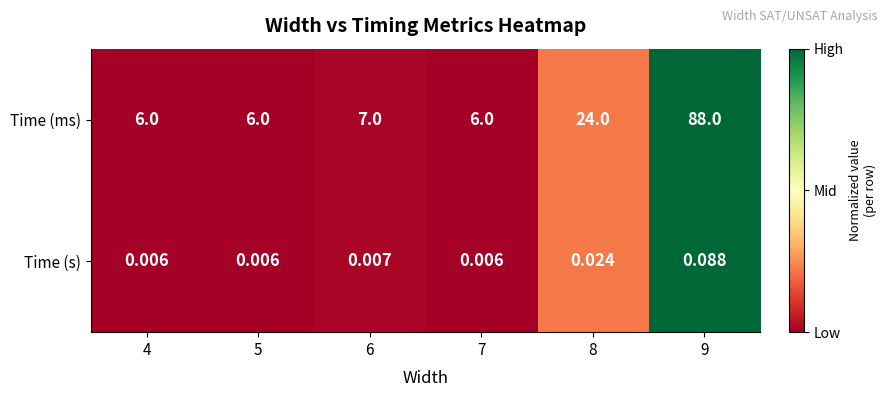

Count the number of data series in this chart.

2